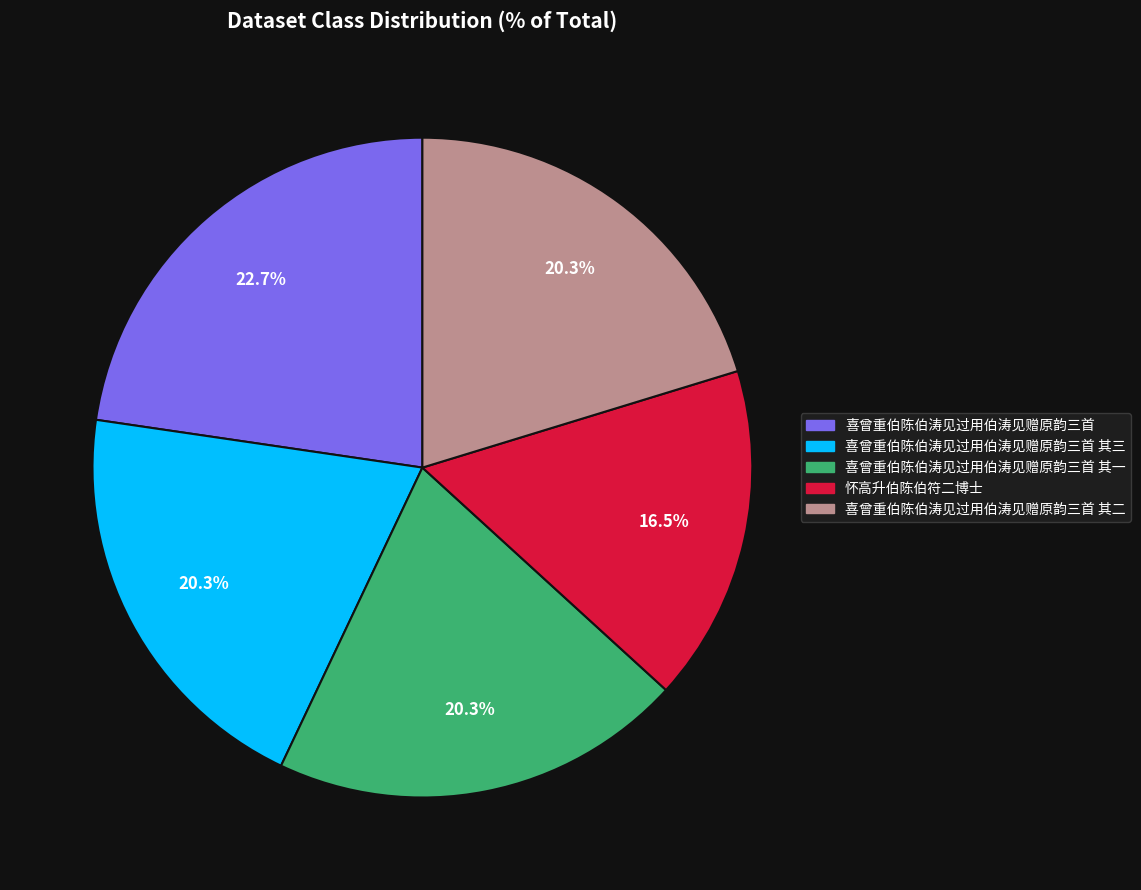

Is there a majority slice in this chart?

No